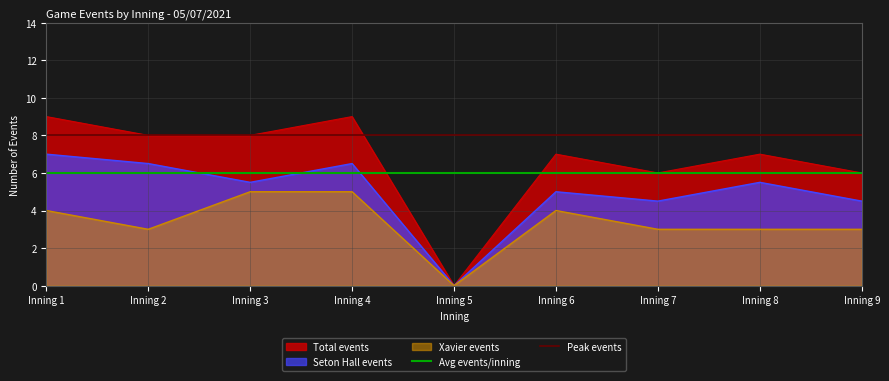

The value of Peak events at Inning 1 is 8. True or false?

True